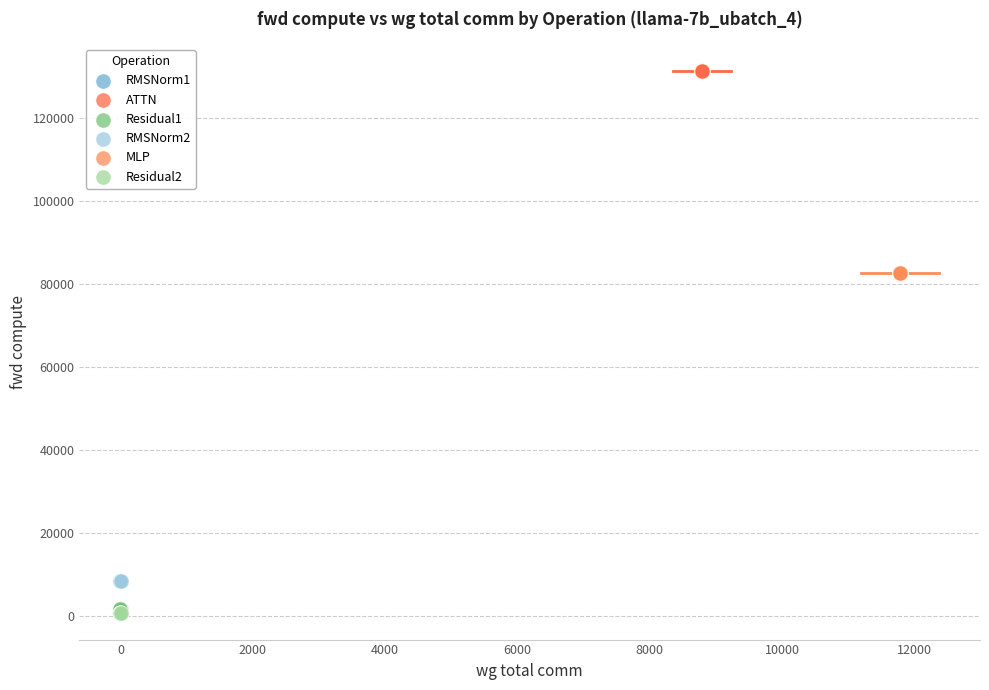

Which series contains the highest Y value?

ATTN